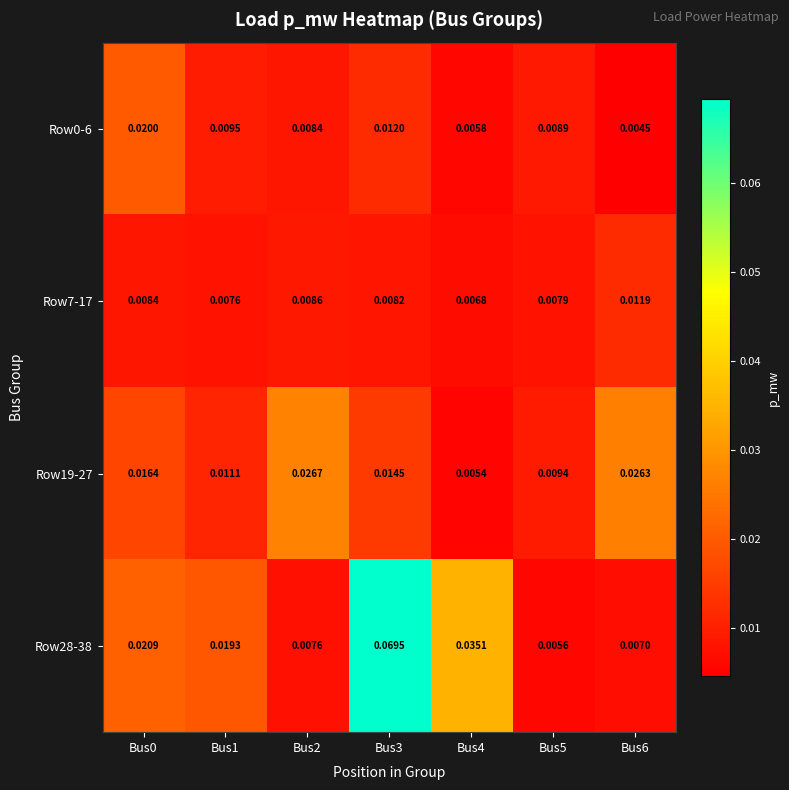

At how many categories does at least one series exceed 0?

7